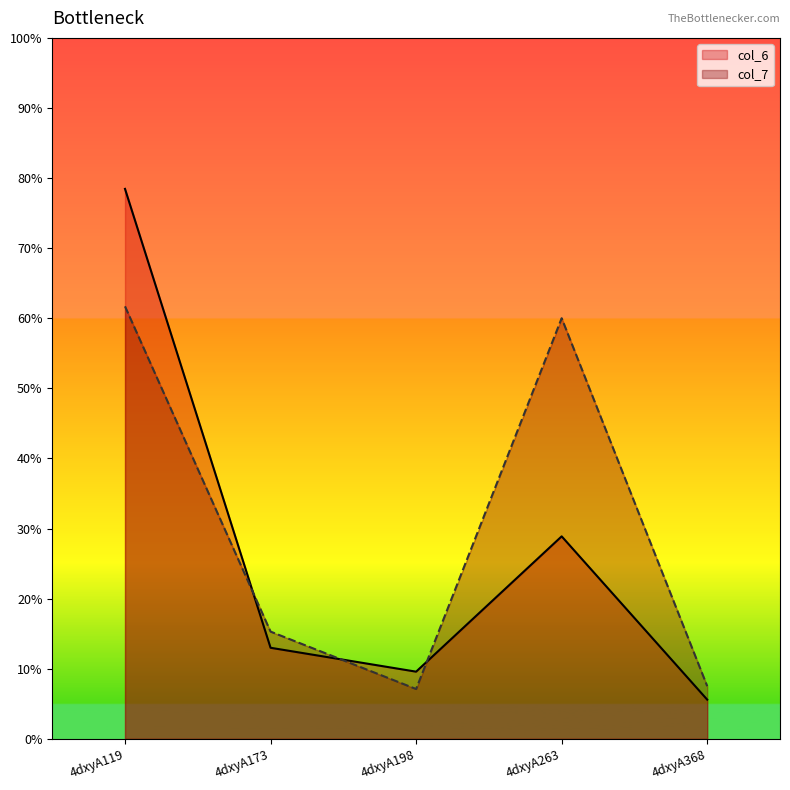

How many lines are shown in the chart?

2